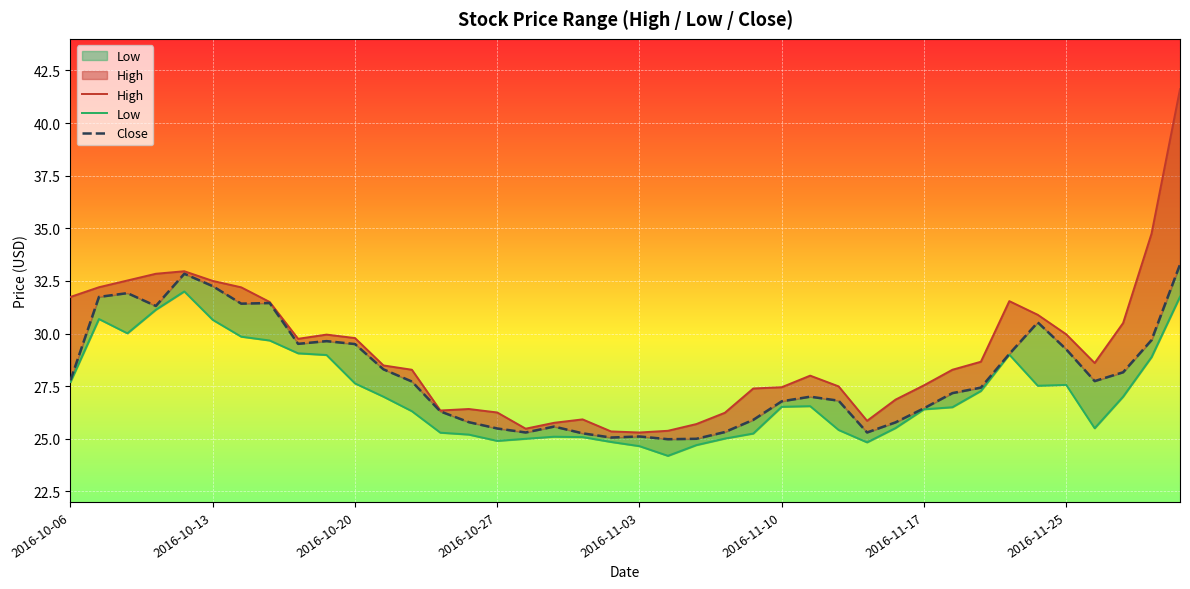

How many lines are shown in the chart?

3